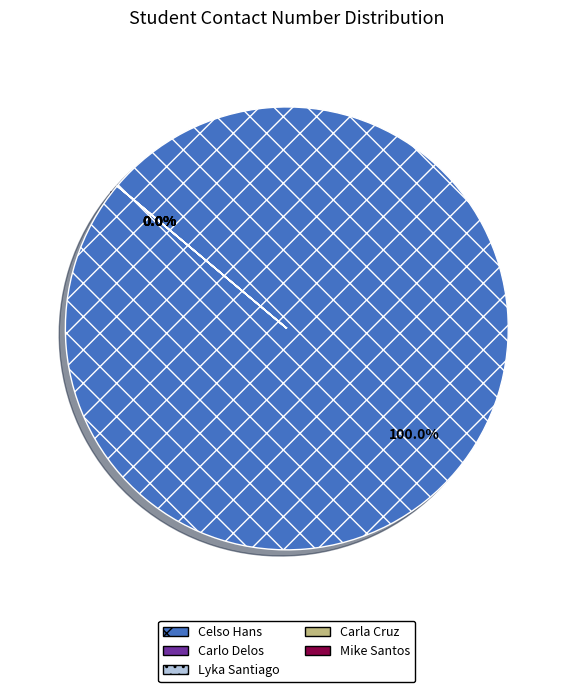

Is Celso Hans the majority of the pie?

Yes